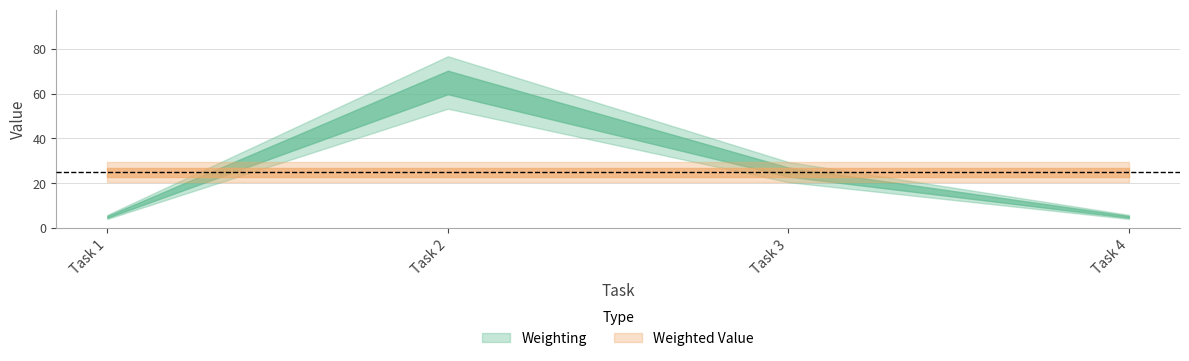

What is the value of the Weighted Value point at the 2nd from the left?

25